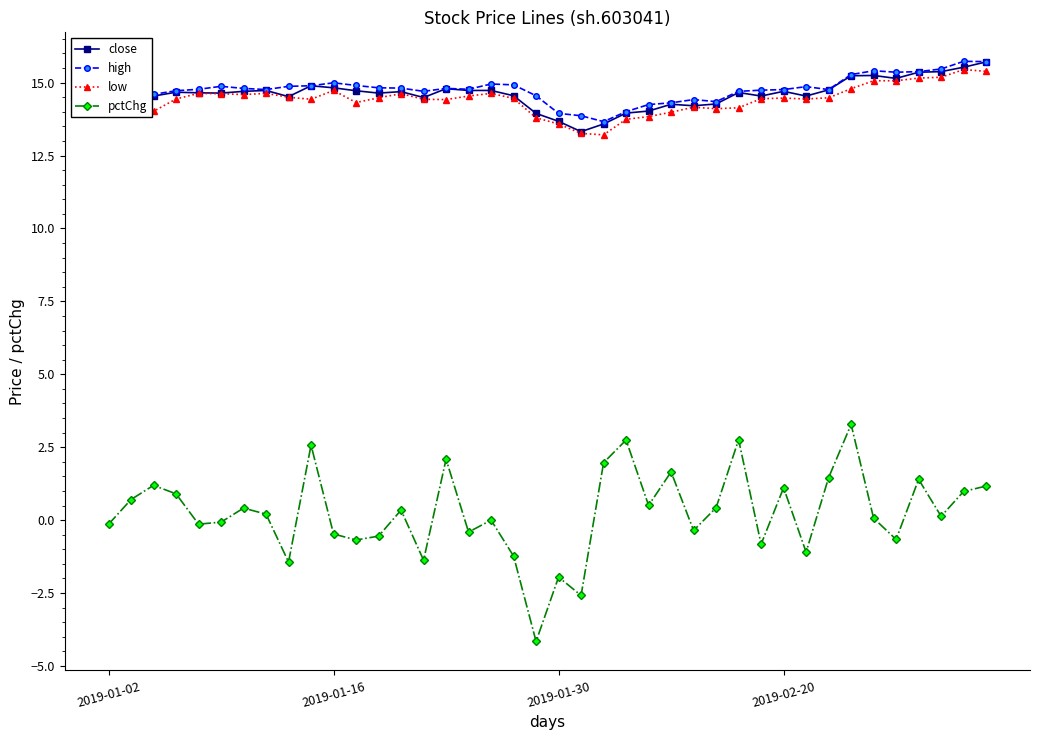

What are all the series names shown in the legend?

close, high, low, pctChg